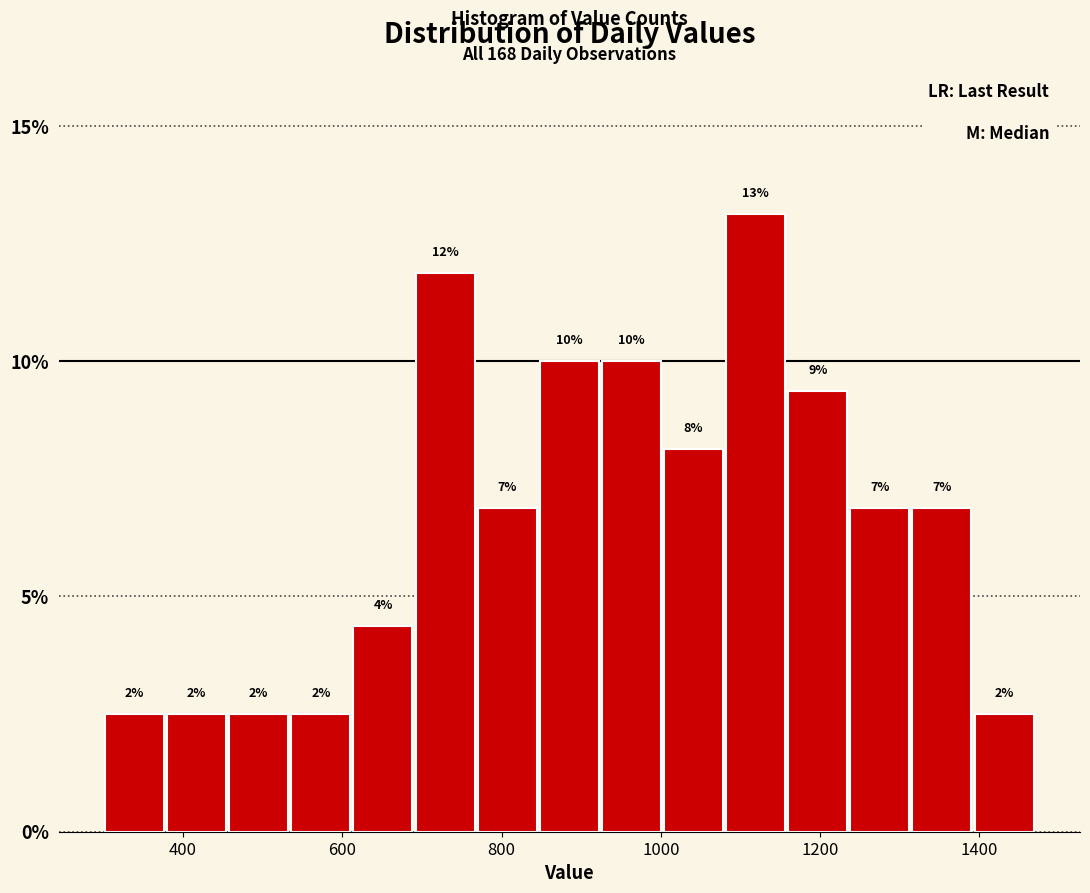

Around what value on the x-axis is the tallest bar? Give the approximate position of its centre, as read against the axis.

1120